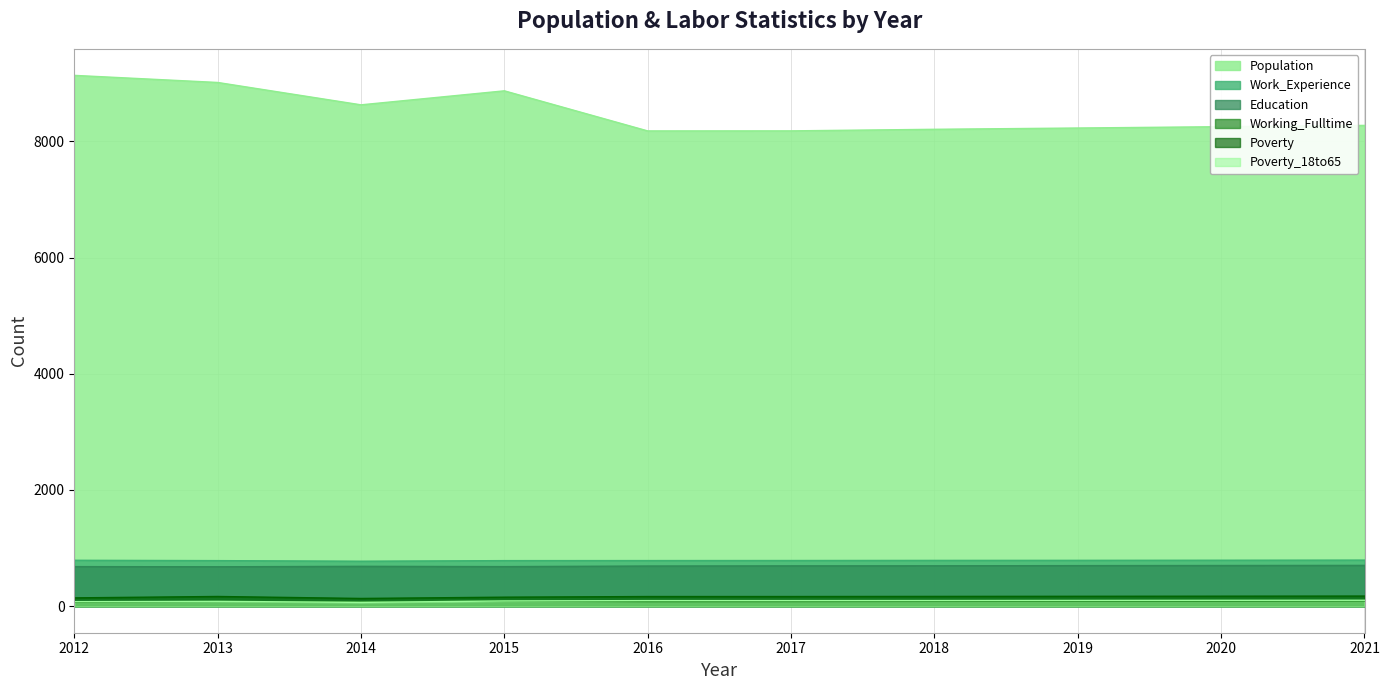

Reading right to left, list all the values displayed in this chart.

Population: 2021=8274	2020=8252	2019=8229	2018=8207	2017=8180	2016=8179	2015=8869	2014=8628	2013=9013	2012=9135
Work_Experience: 2021=793	2020=791	2019=789	2018=788	2017=786	2016=785	2015=784	2014=774	2013=784	2012=790
Education: 2021=702	2020=700	2019=698	2018=695	2017=694	2016=691	2015=681	2014=686	2013=678	2012=681
Working_Fulltime: 2021=90	2020=87	2019=85	2018=83	2017=80	2016=79	2015=88	2014=77	2013=82	2012=69
Poverty: 2021=174	2020=172	2019=170	2018=168	2017=166	2016=166	2015=155	2014=133	2013=167	2012=143
Poverty_18to65: 2021=102	2020=101	2019=99	2018=97	2017=96	2016=96	2015=90	2014=65	2013=83	2012=78